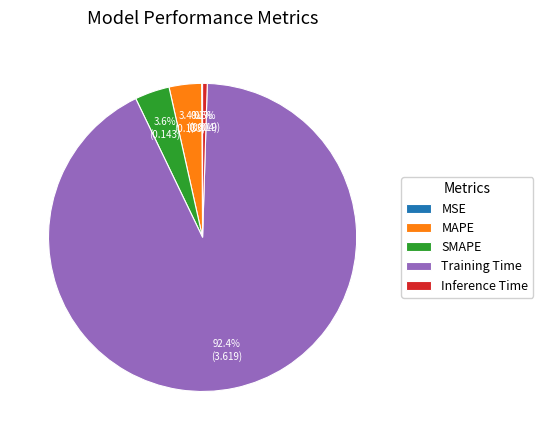

Combined, what portion of the pie is Inference Time and Training Time?

92.9%